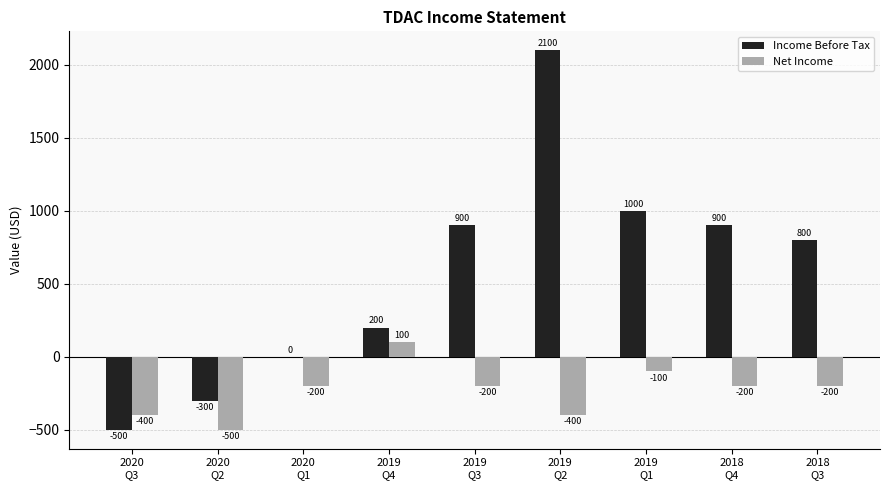

What is the sum of all Net Income values?

-2100